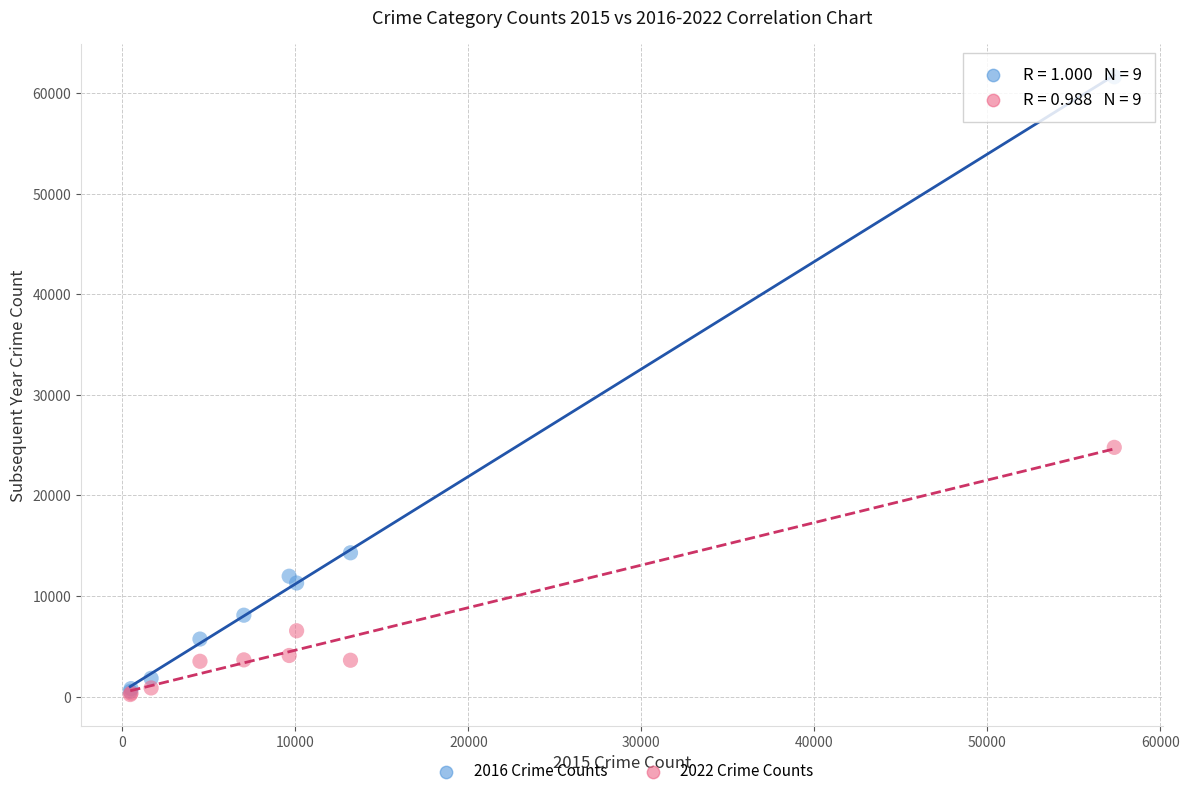

Across all series, what Y value is closest to 30906?

24772